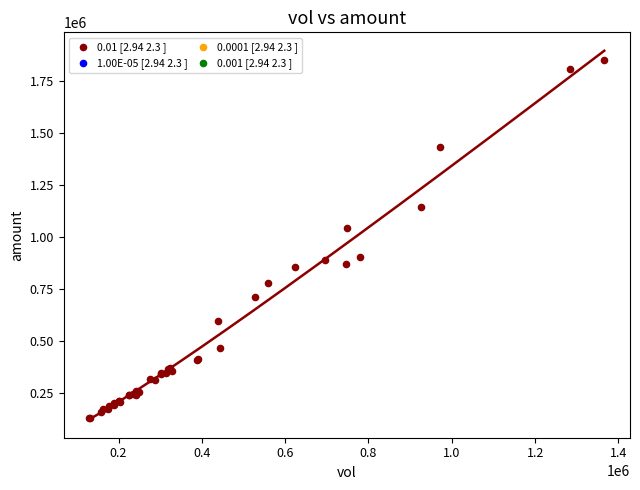

What Y value in the scatter plot is closest to 991256?

1044341.4